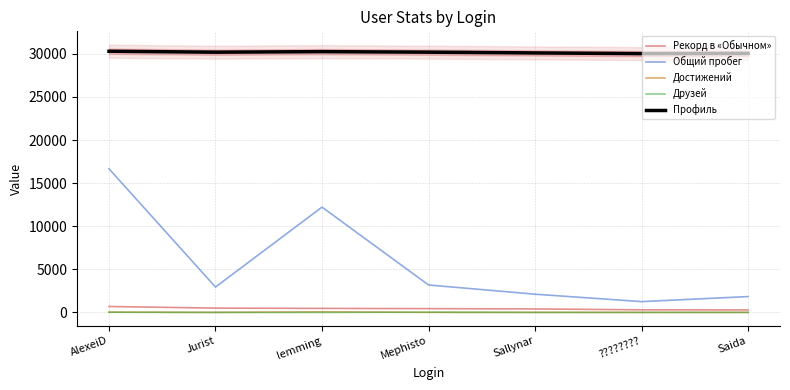

What is the difference between the second highest and minimum values in the Профиль series?

231